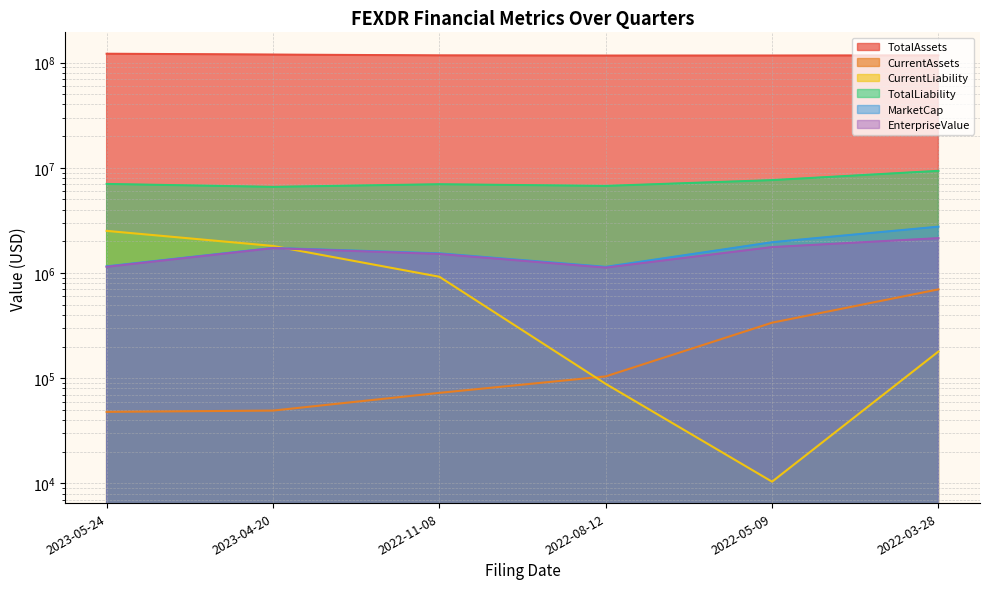

How many intersections are there between CurrentLiability and EnterpriseValue?

1